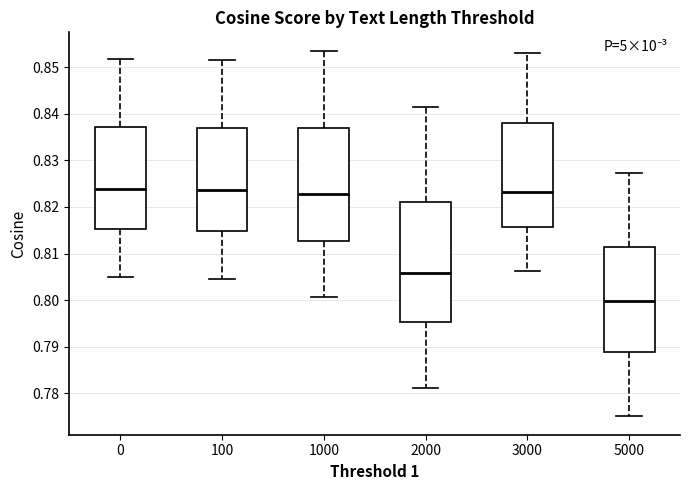

Where does the upper whisker of the box at x = 0 end on the y-axis? The values are not printed on the chart, so give them approximately, as read against the axis.

0.852